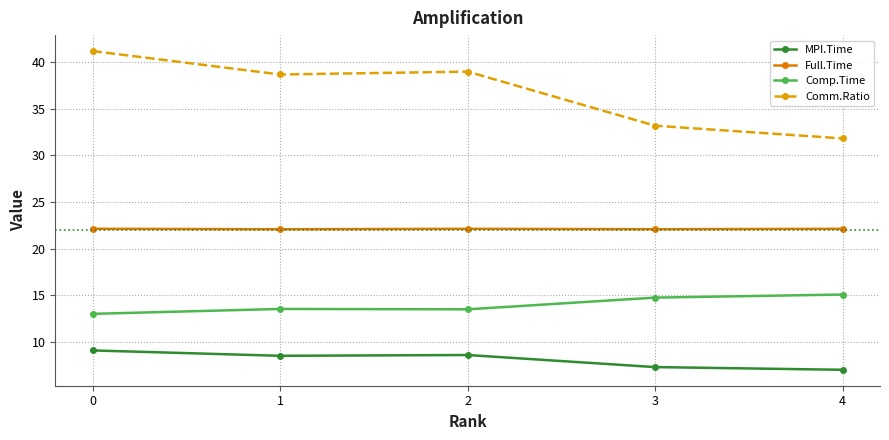

The Comp.Time series shows 4.6 at 1. True or false?

False